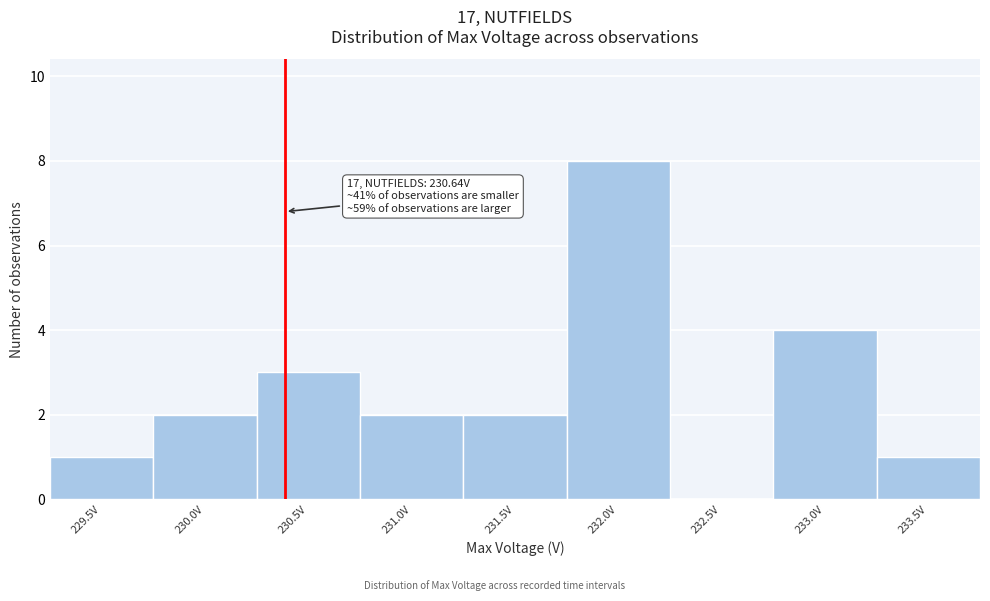

Reading left to right, transcribe all the data shown in this chart.

229.5V=1	230.0V=2	230.5V=3	231.0V=2	231.5V=2	232.0V=8	232.5V=0	233.0V=4	233.5V=1